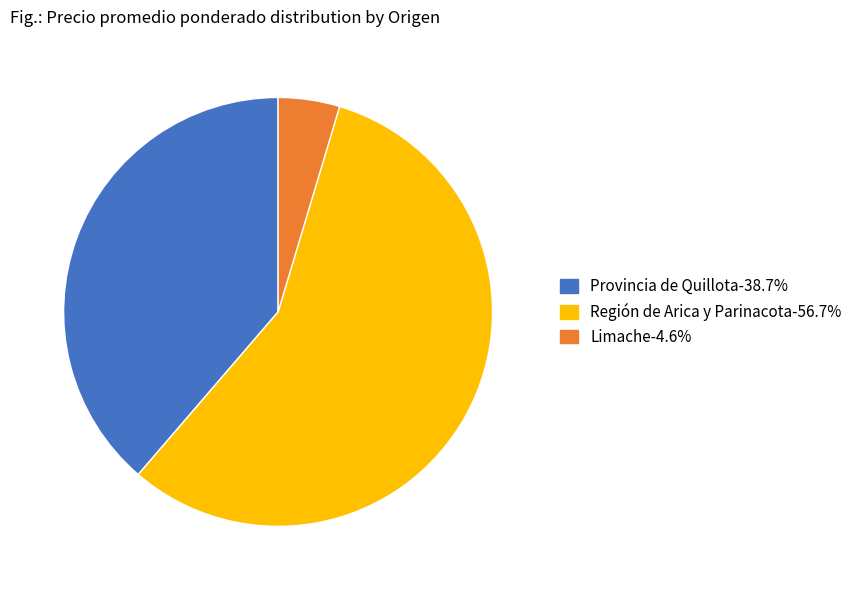

Does any single category account for the majority?

Yes